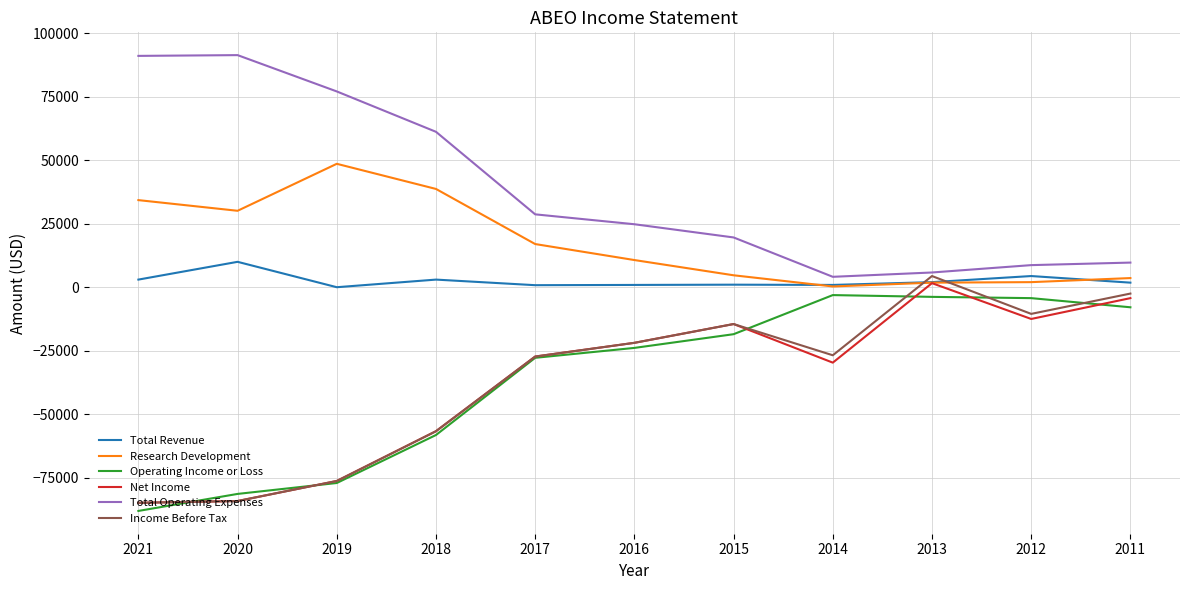

Is it true that Operating Income or Loss equals -18500 at 2015?

True